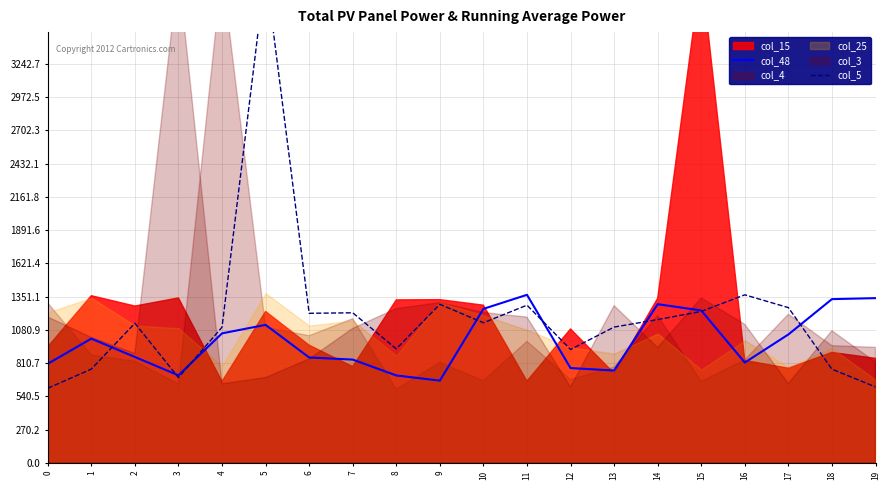

Is the value of col_48 at 8 greater than the value of col_5 at 5?

No